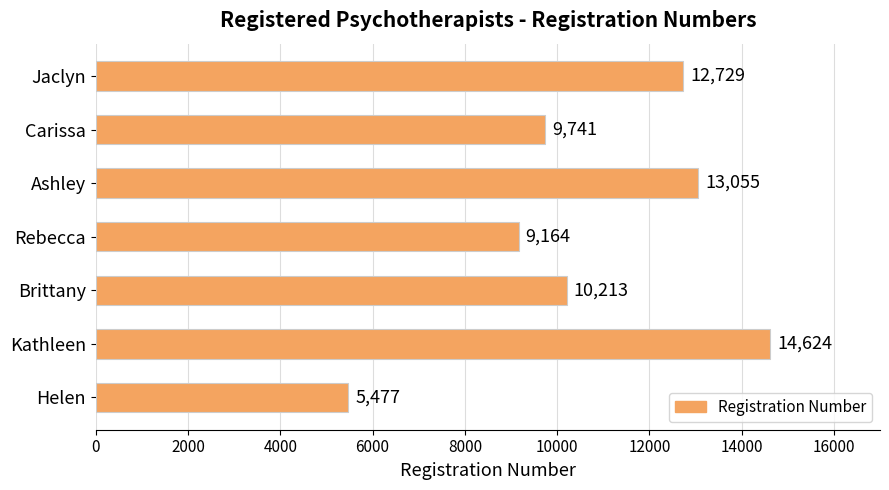

What is the difference between the maximum and minimum values?

9147